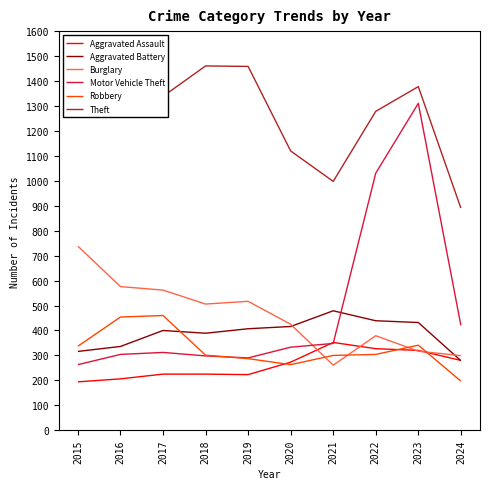

At how many categories does at least one series exceed 818?

10